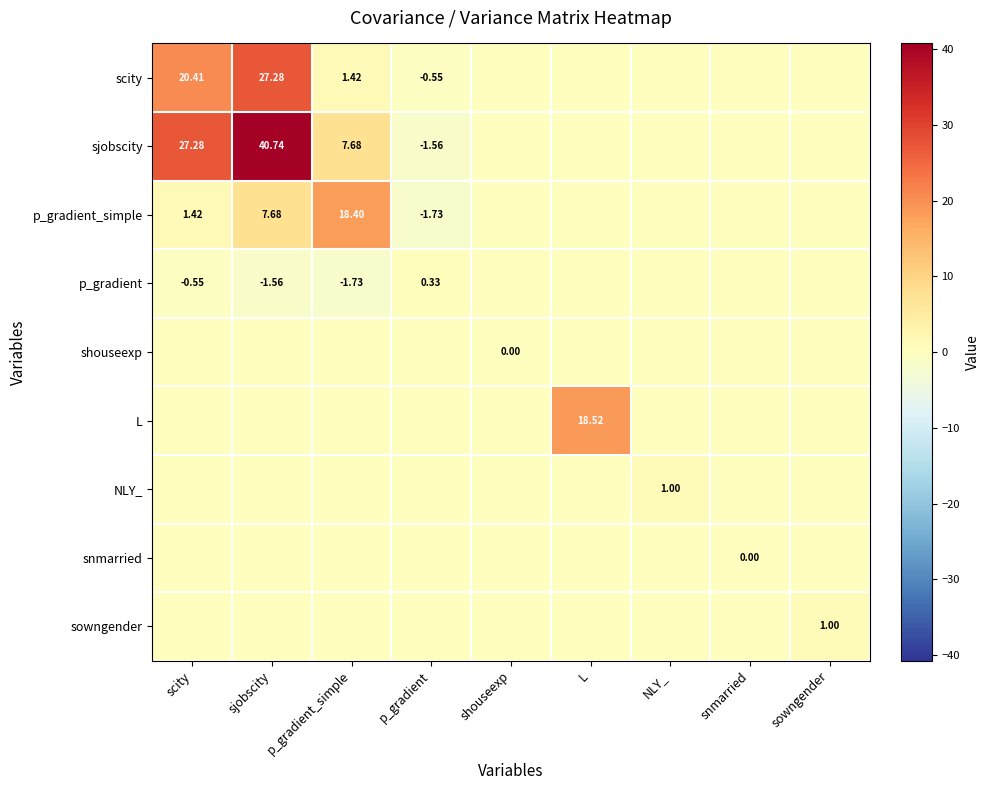

Count the snmarried values in the range 0 to 1.

9